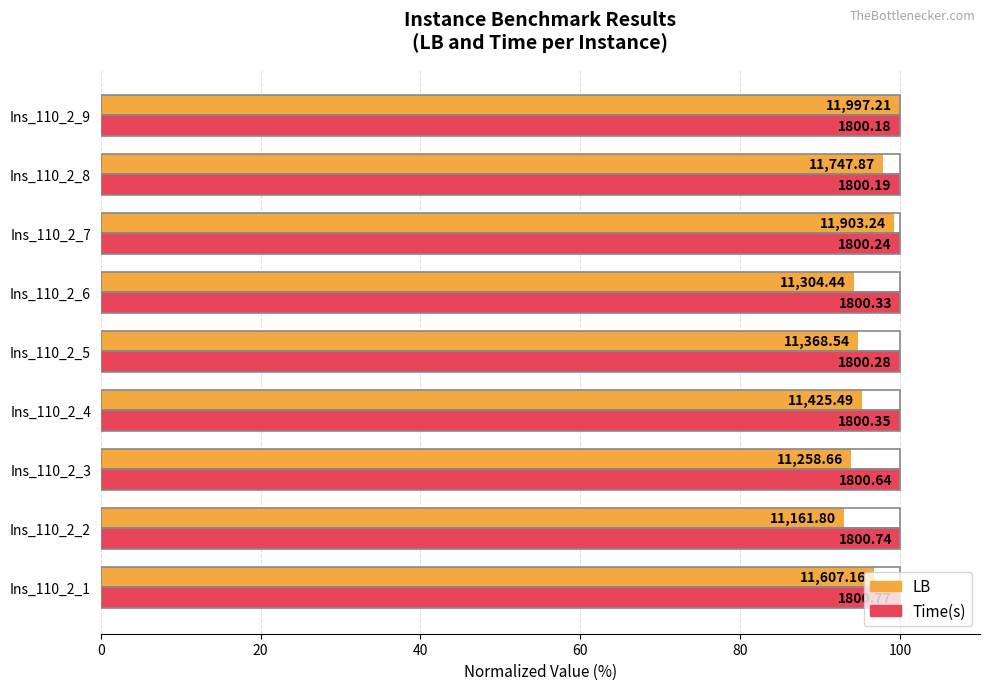

What is the label of the 4th bar from the right?

100